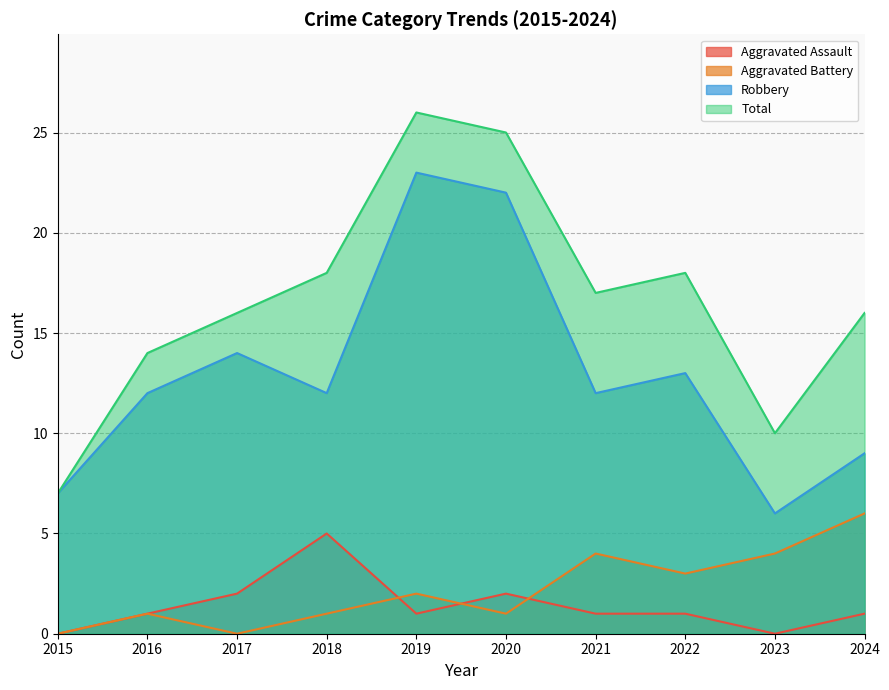

Reading left to right, extract all data points from this chart.

Aggravated Assault: 0	1	2	5	1	2	1	1	0	1
Aggravated Battery: 0	1	0	1	2	1	4	3	4	6
Robbery: 7	12	14	12	23	22	12	13	6	9
Total: 7	14	16	18	26	25	17	18	10	16